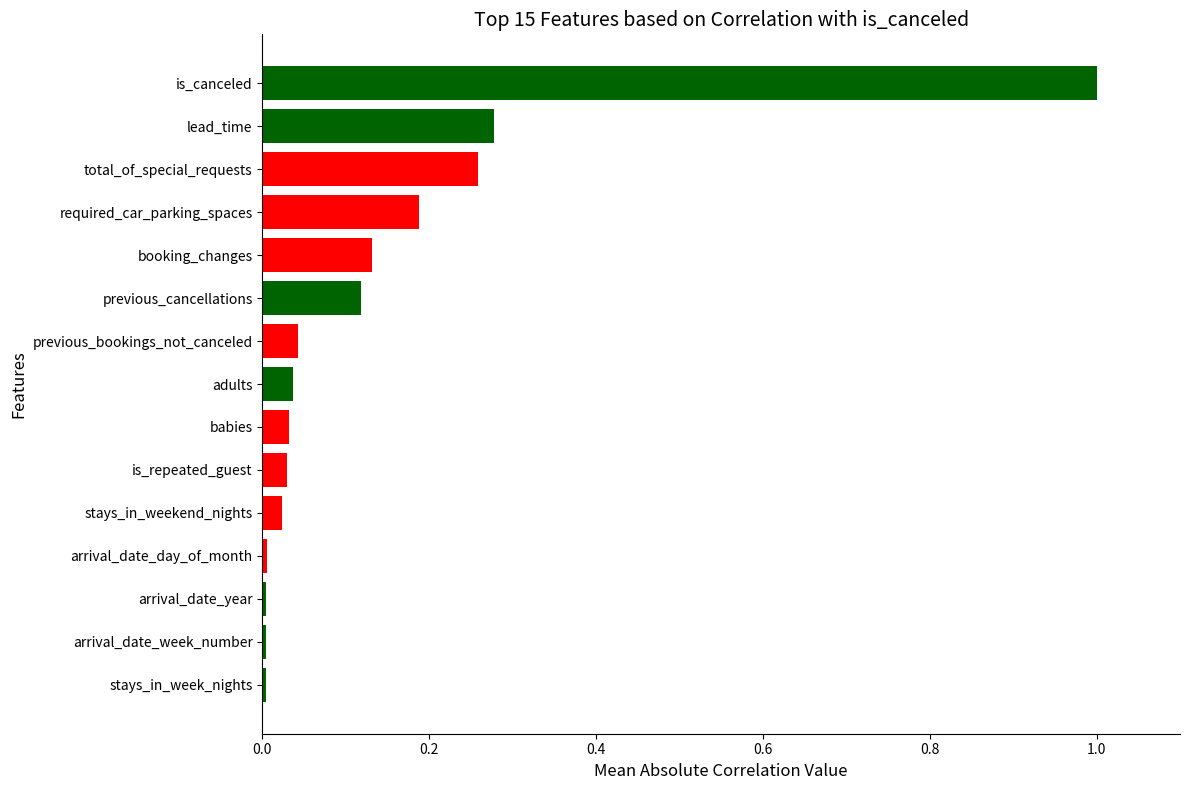

What is the change in value from adults to is_canceled?

+1.0